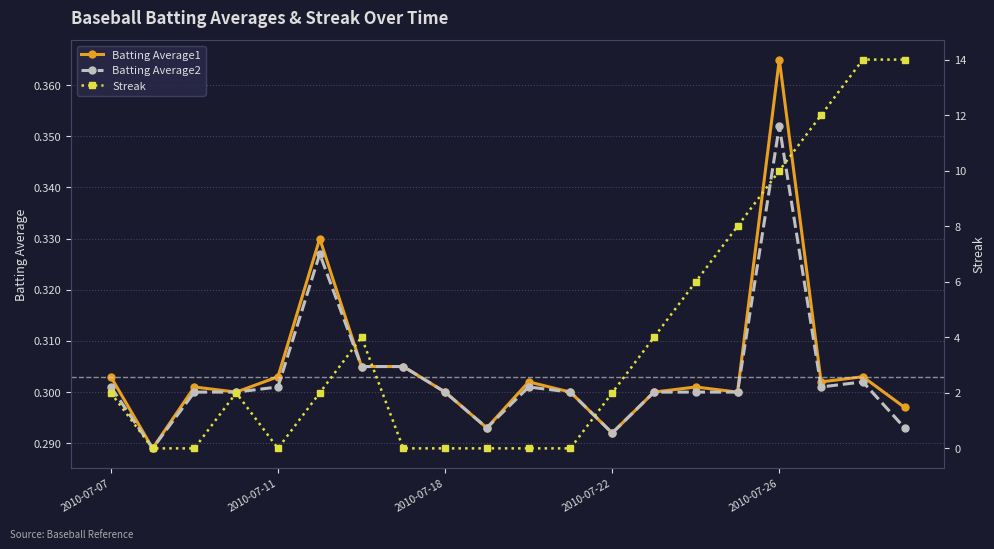

Is it true that Batting Average1 equals 0.4 at 2010-07-11?

False